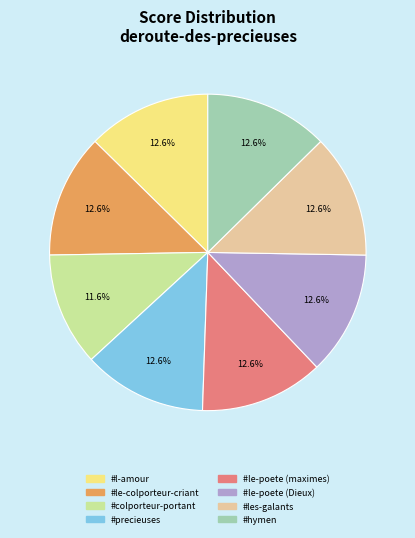

Is there a majority slice in this chart?

No